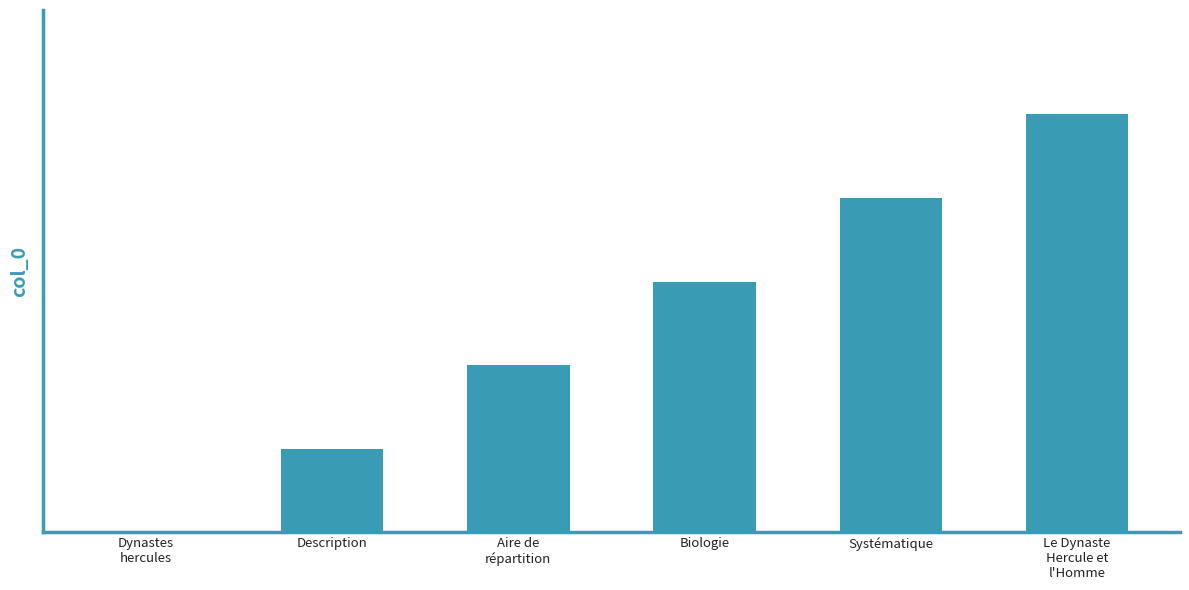

Approximately how many times larger is the value at Biologie compared to Systématique?

0.8